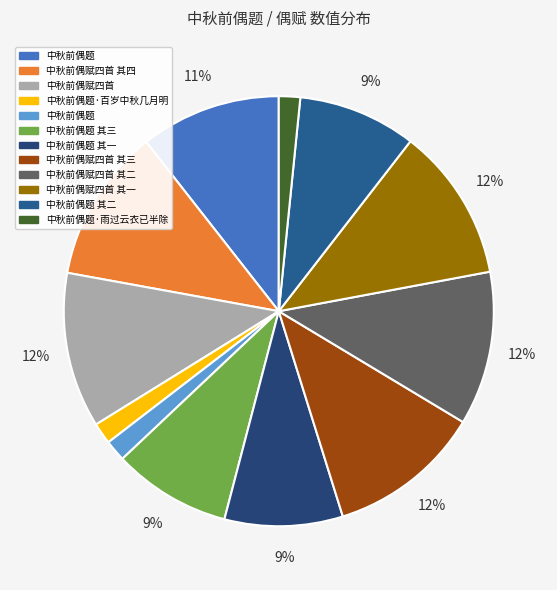

Which slice is the largest?

中秋前偶赋四首